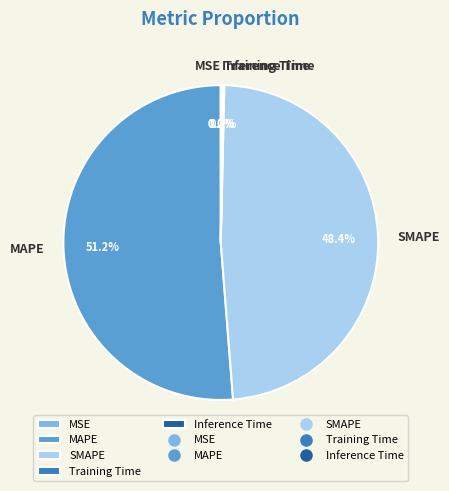

Which slice represents more than half of the pie?

MAPE